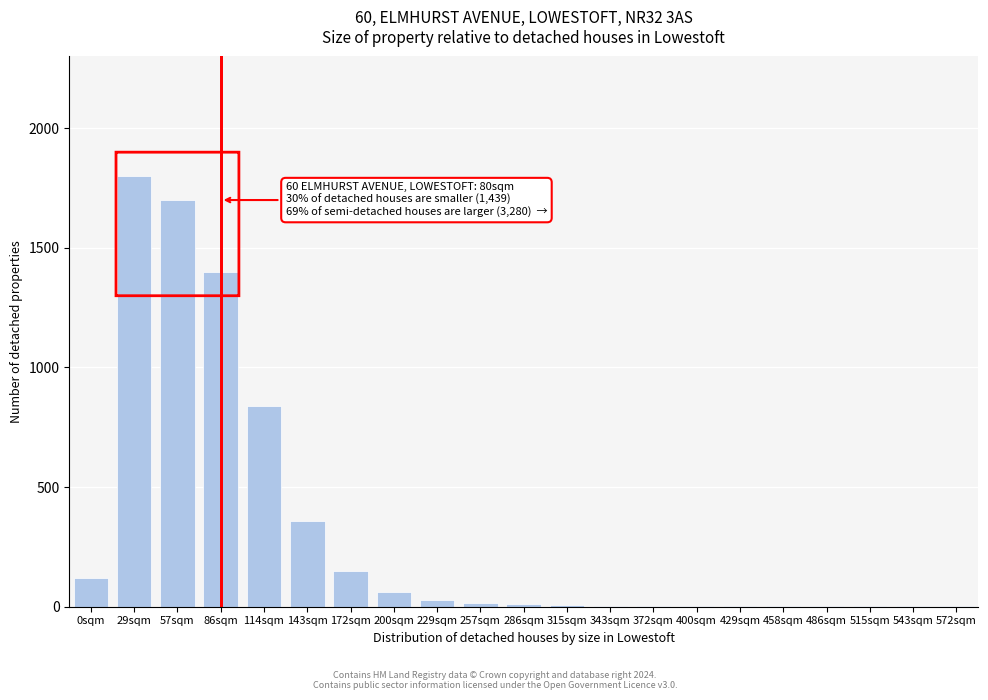

At which label is the value closest to 900?

114sqm